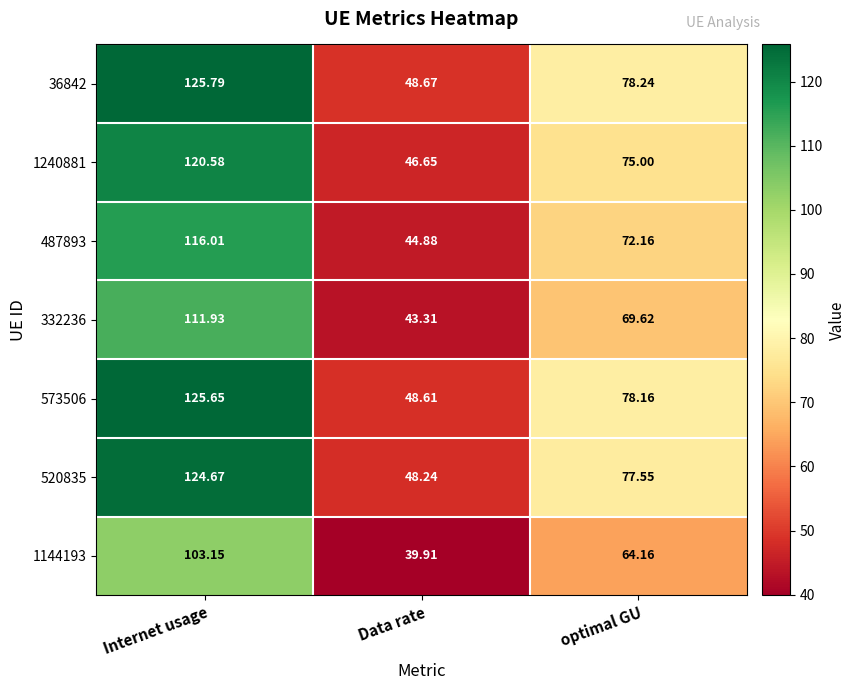

Is the value of 520835 at optimal GU greater than the value of 332236 at Internet usage?

No